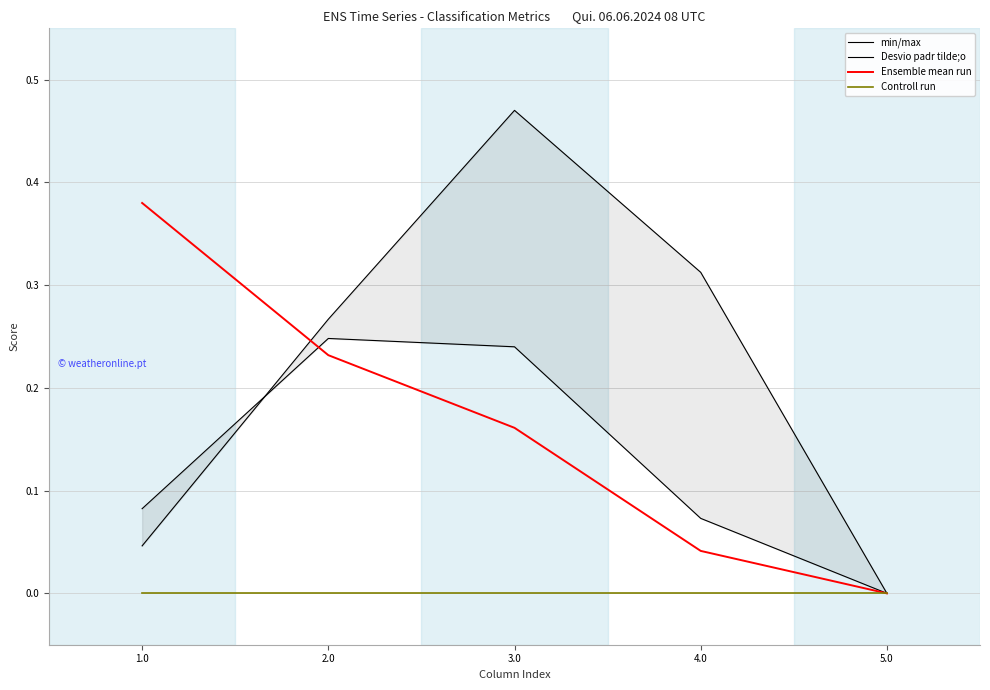

What is the label of the 3rd point from the right?

3.0